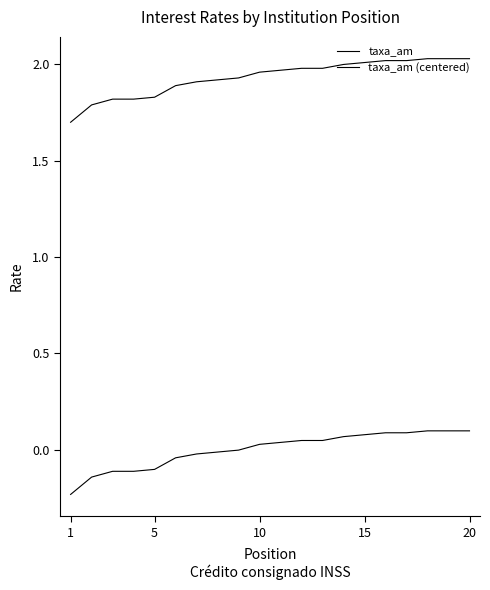

Does the chart display data point markers on the line(s)?

No